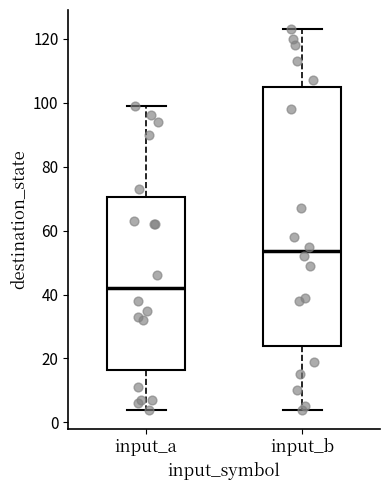

Where does the median line of the box for input_b sit on the y-axis? The values are not printed on the chart, so give them approximately, as read against the axis.

54